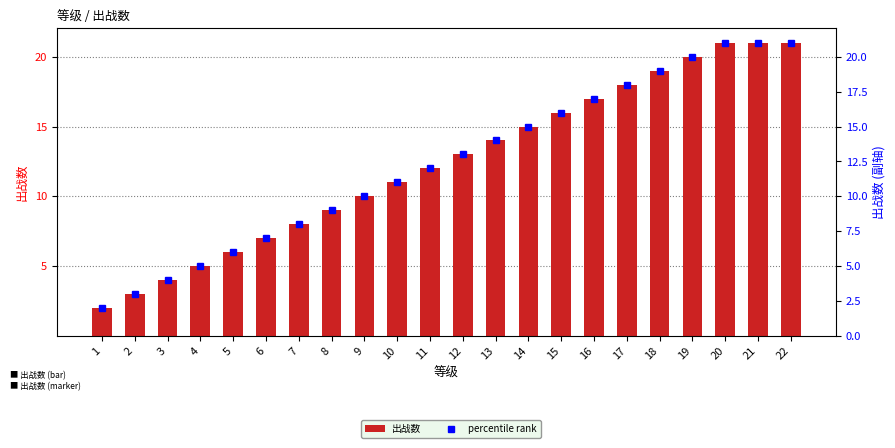

What are all the series names shown in the legend?

出战数, percentile rank